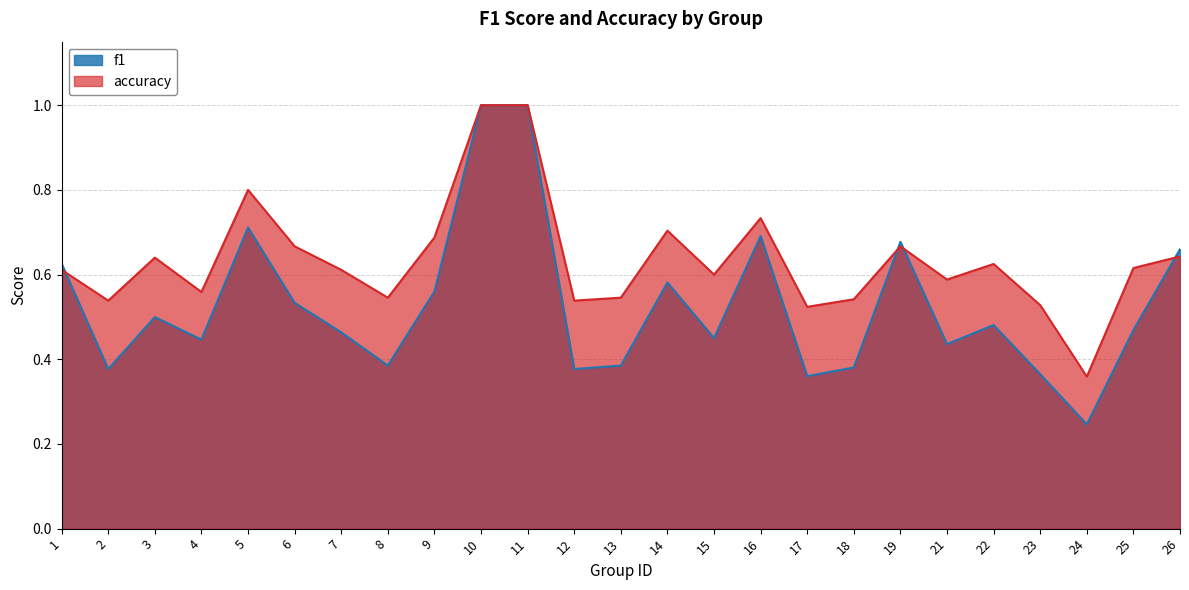

In f1, how many points are higher than both neighbors (excluding endpoints)?

6